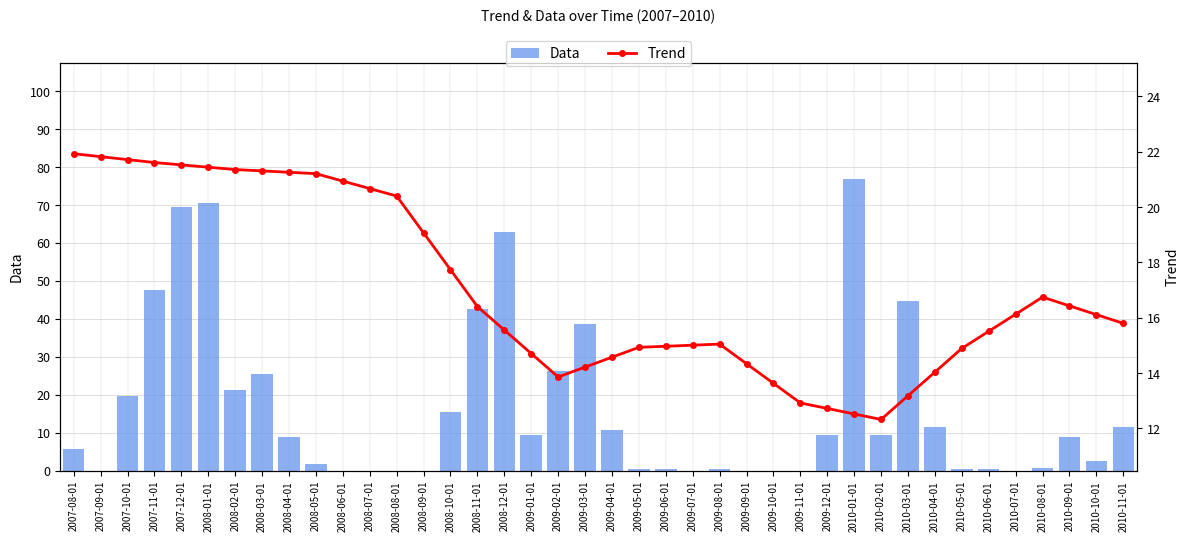

Does the chart contain any negative values?

No